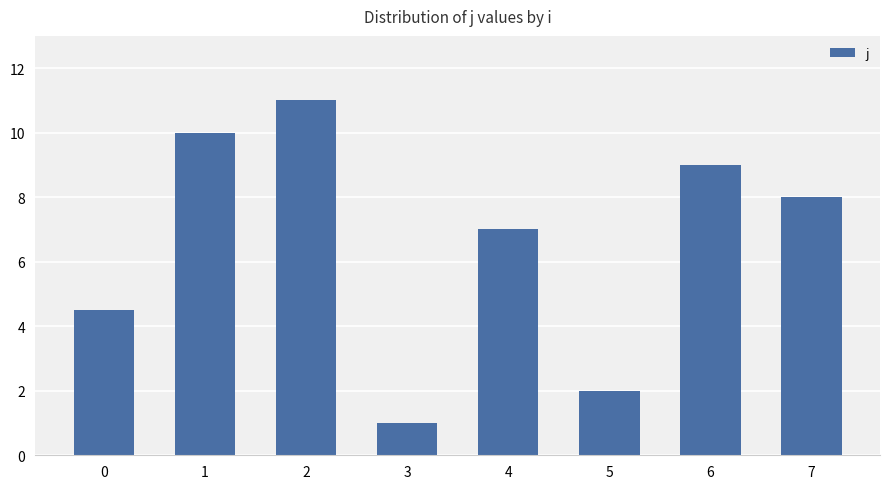

What is the smallest value displayed?

1.0